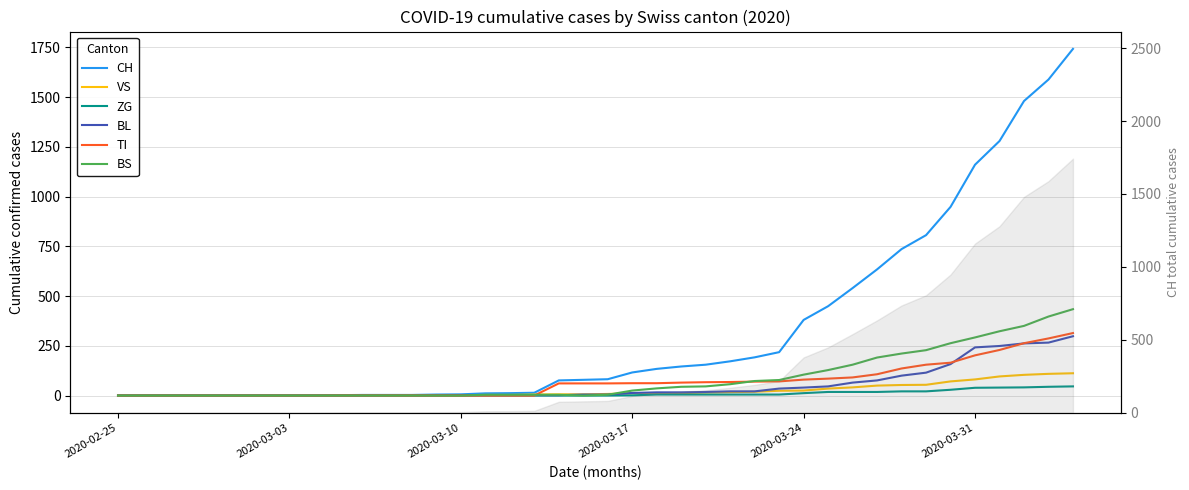

Is it true that TI equals 90 at 39?

False